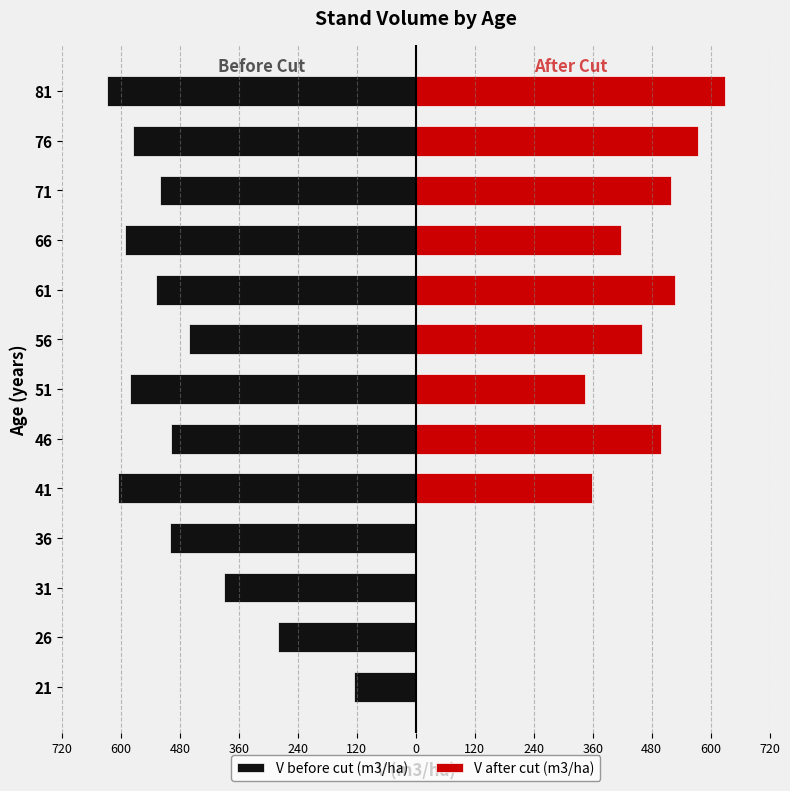

True or false: V before cut (m3/ha) has a value of -500.3 at 36.

True